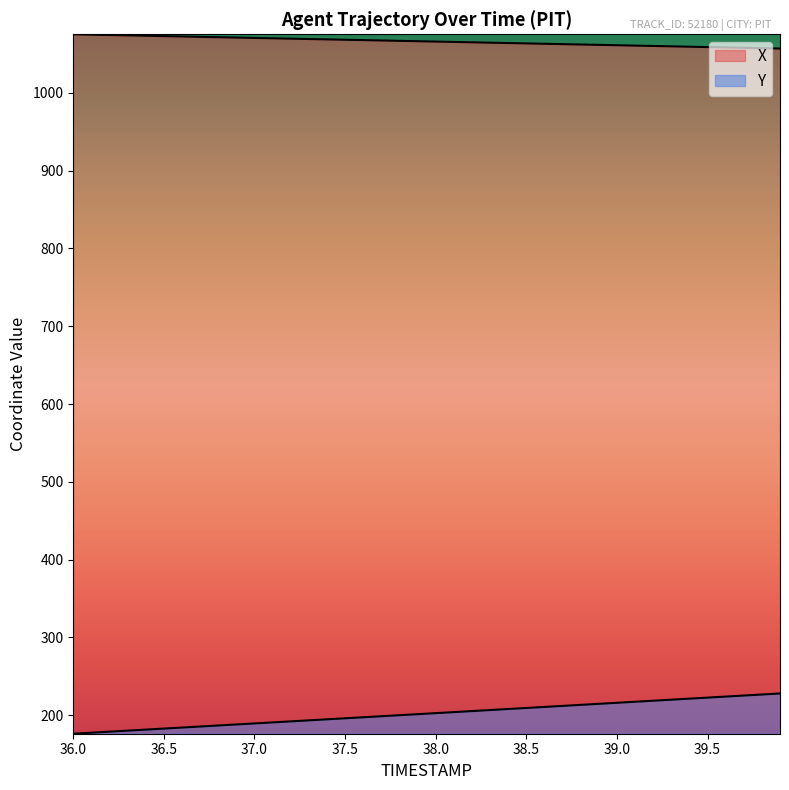

What is the label of the 29th point from the right?

37.1